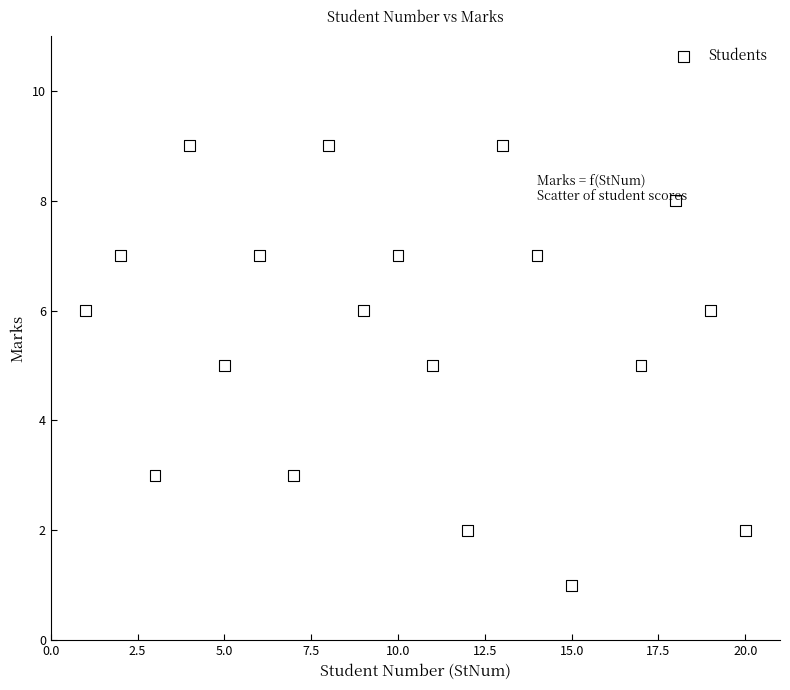

What is the range of X values (max minus min)?

19